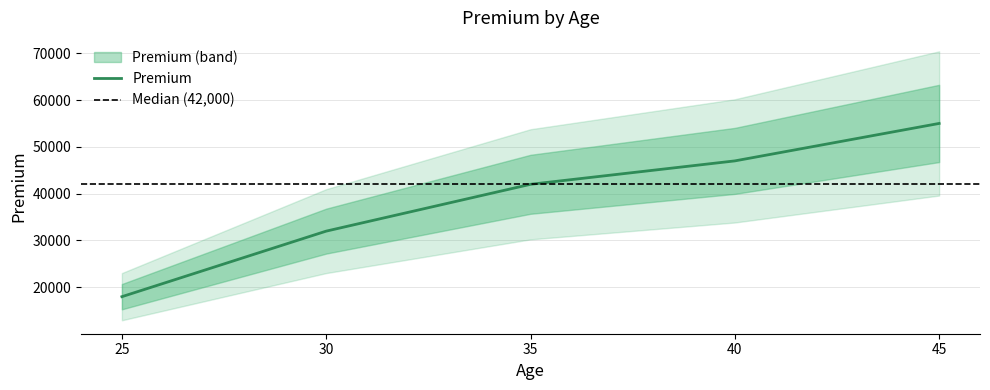

At which label is the value closest to 36500?

30